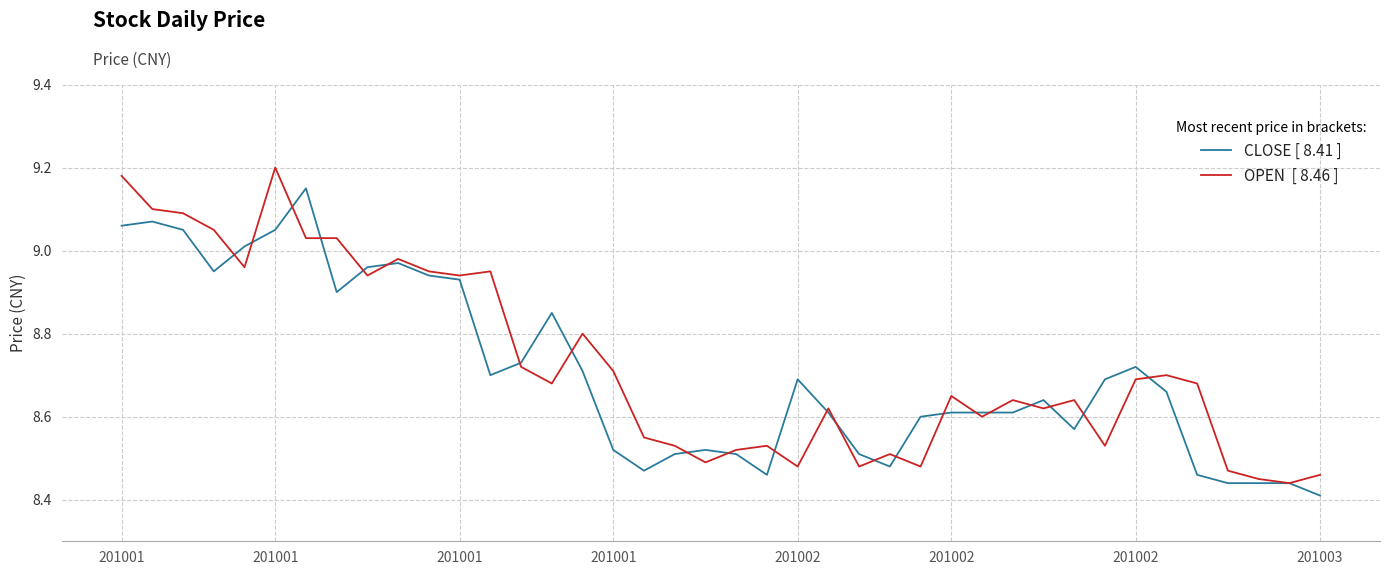

What is the maximum value shown in the chart?

9.2